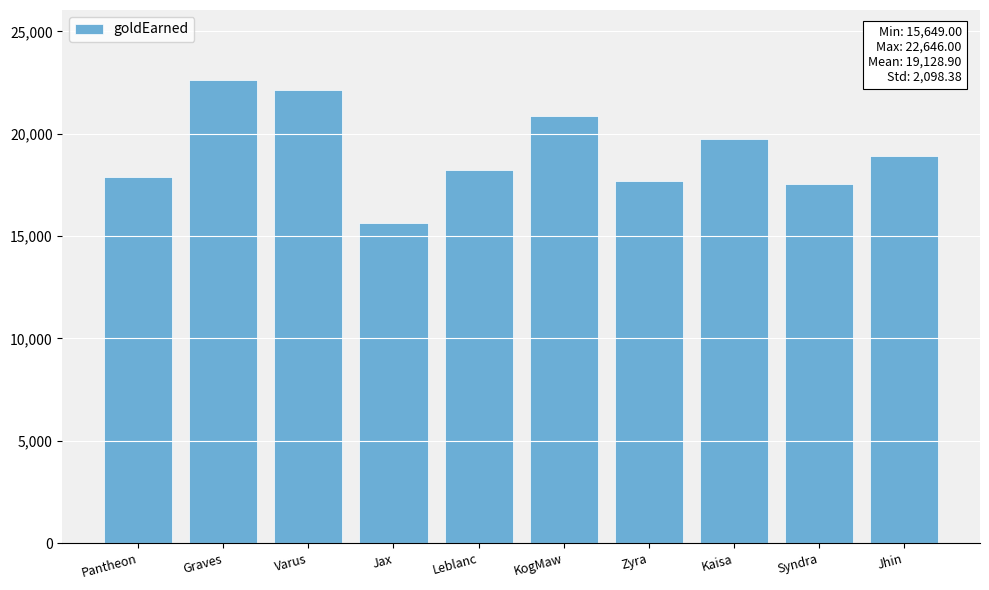

The chart shows a value of 8060 at Kaisa. True or false?

False